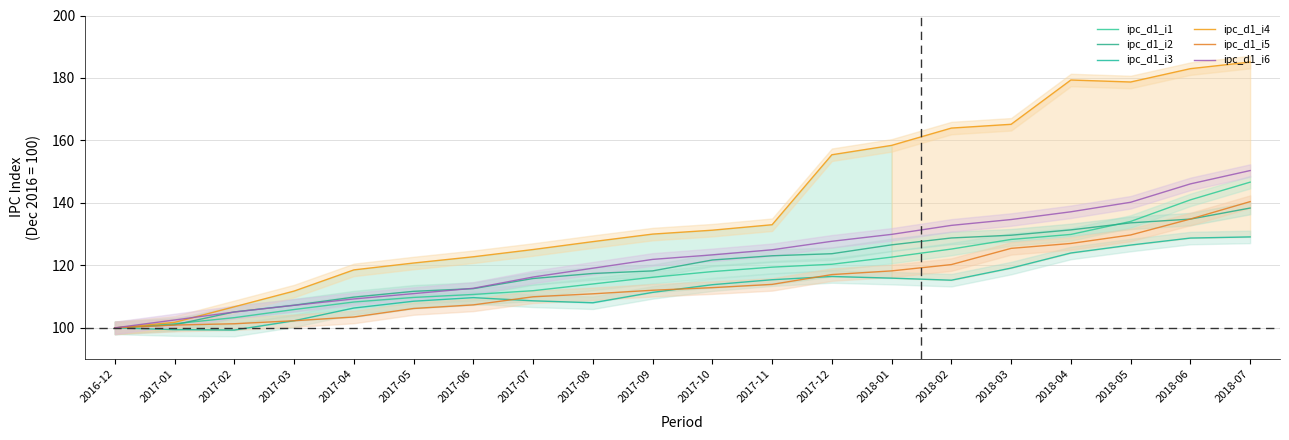

What is the difference between the ipc_d1_i1 values at 2018-07 and 2017-11?

27.2